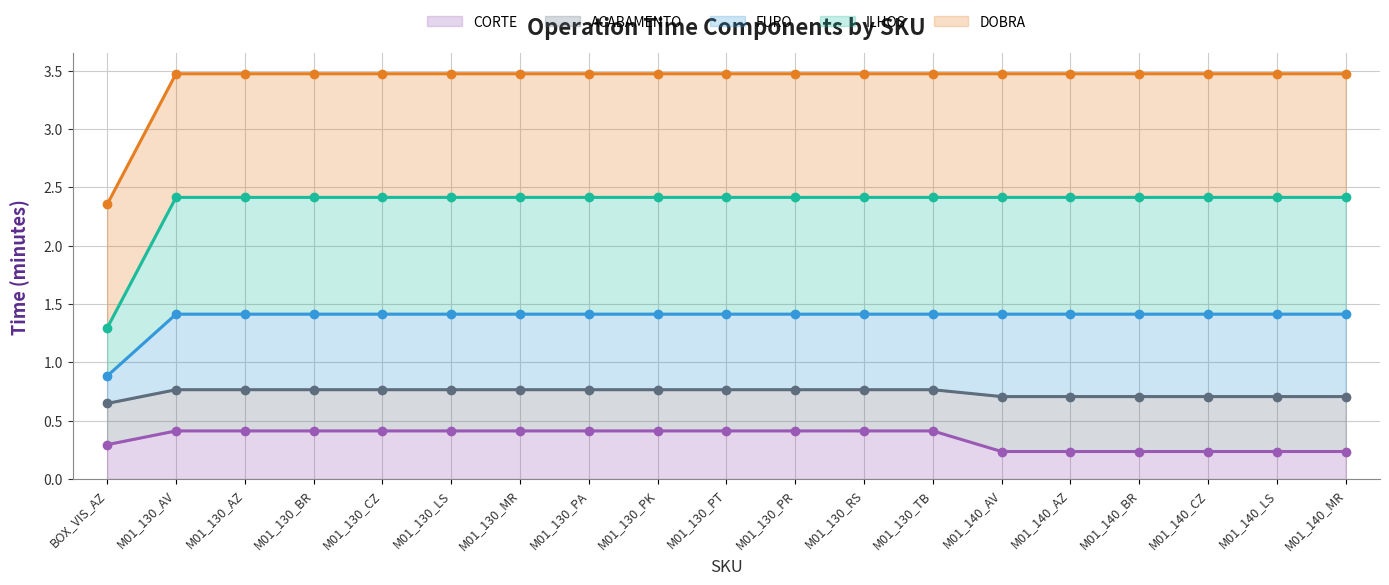

What is the smallest value displayed?

0.2